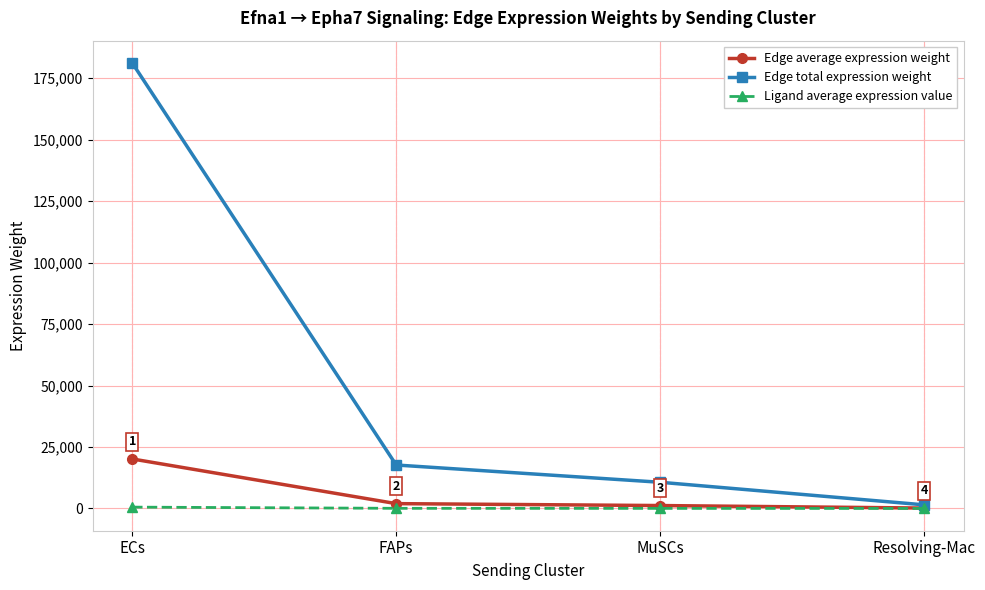

Between FAPs and Resolving-Mac, which series saw the biggest shift?

Edge total expression weight